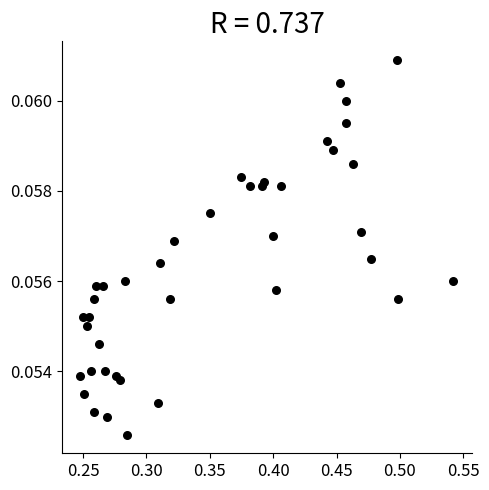

What is the range of X values (max minus min)?

0.3